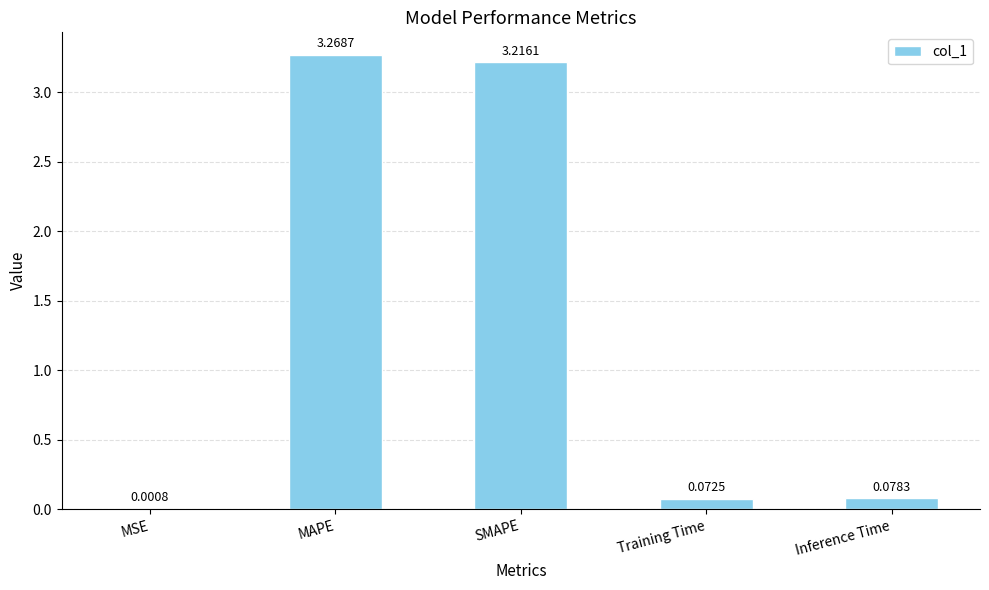

At which label is the value closest to 1?

Inference Time